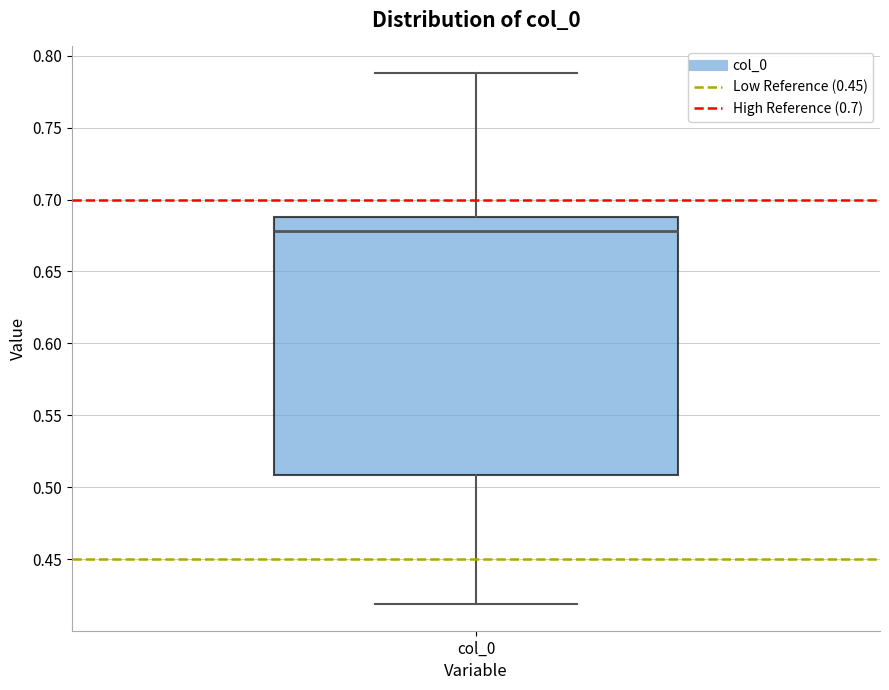

Where does the upper whisker of the box for col_0 end on the y-axis? The values are not printed on the chart, so give them approximately, as read against the axis.

0.79